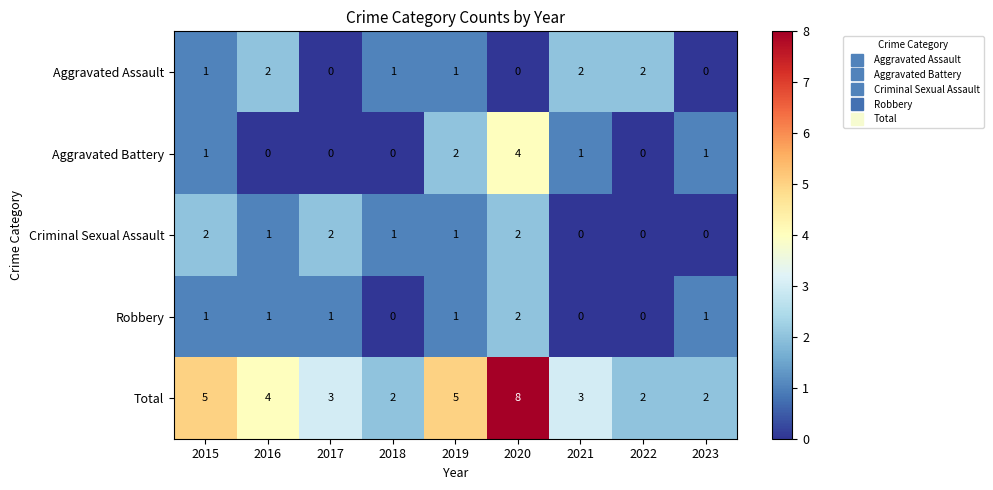

Is it true that Robbery equals 0 at 2021?

True